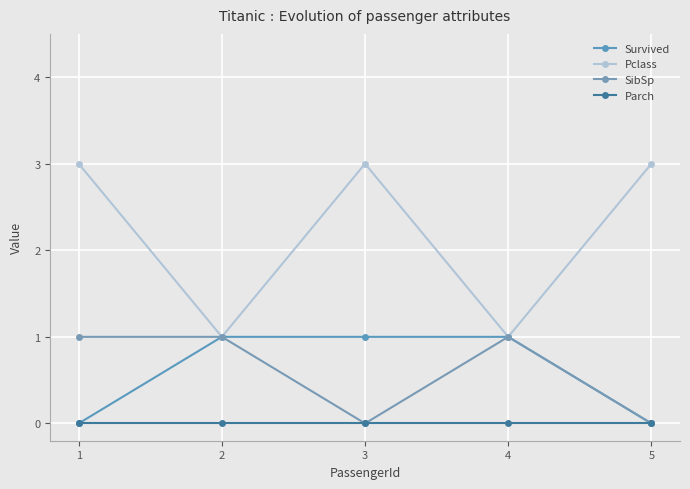

The value of Parch at 3 is 0. True or false?

True